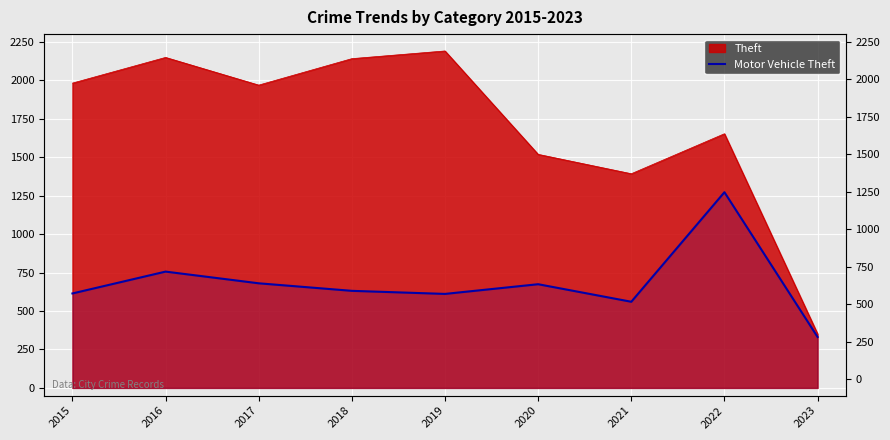

How many lines are shown in the chart?

1